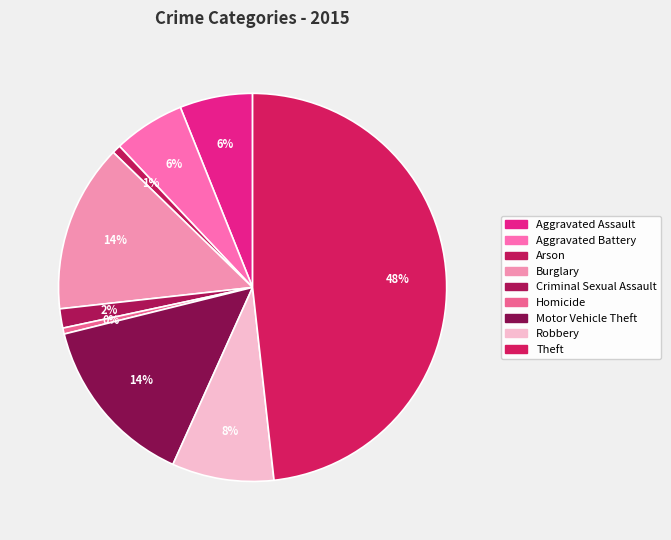

What percentage do Burglary and Aggravated Battery together represent?

20.0%